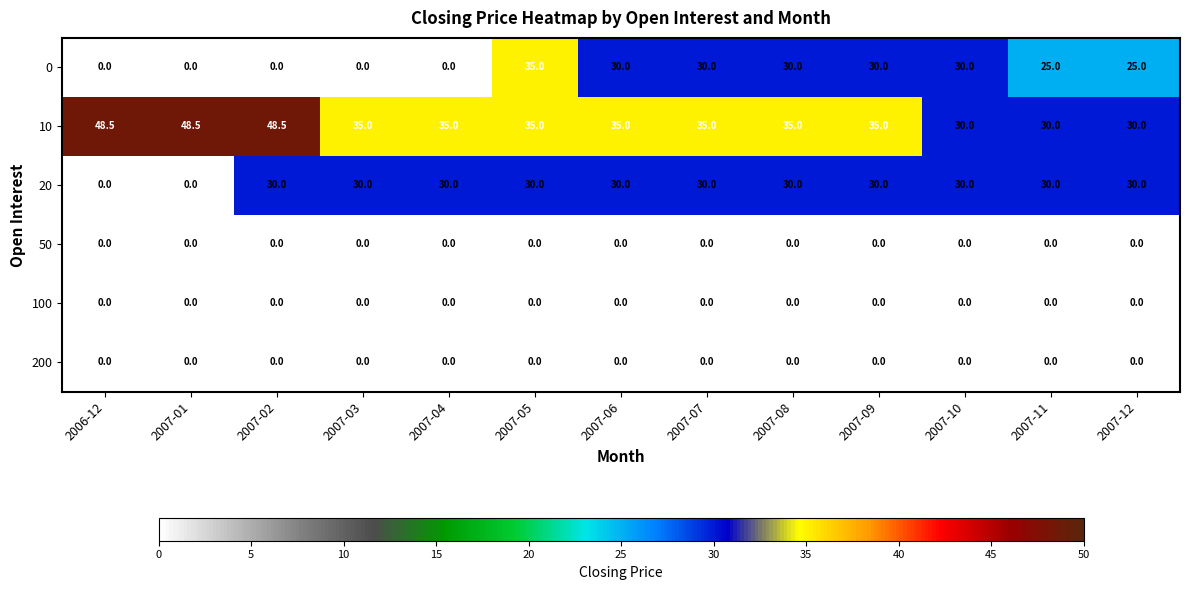

The value of 50 at 2007-09 is 0.0. True or false?

True